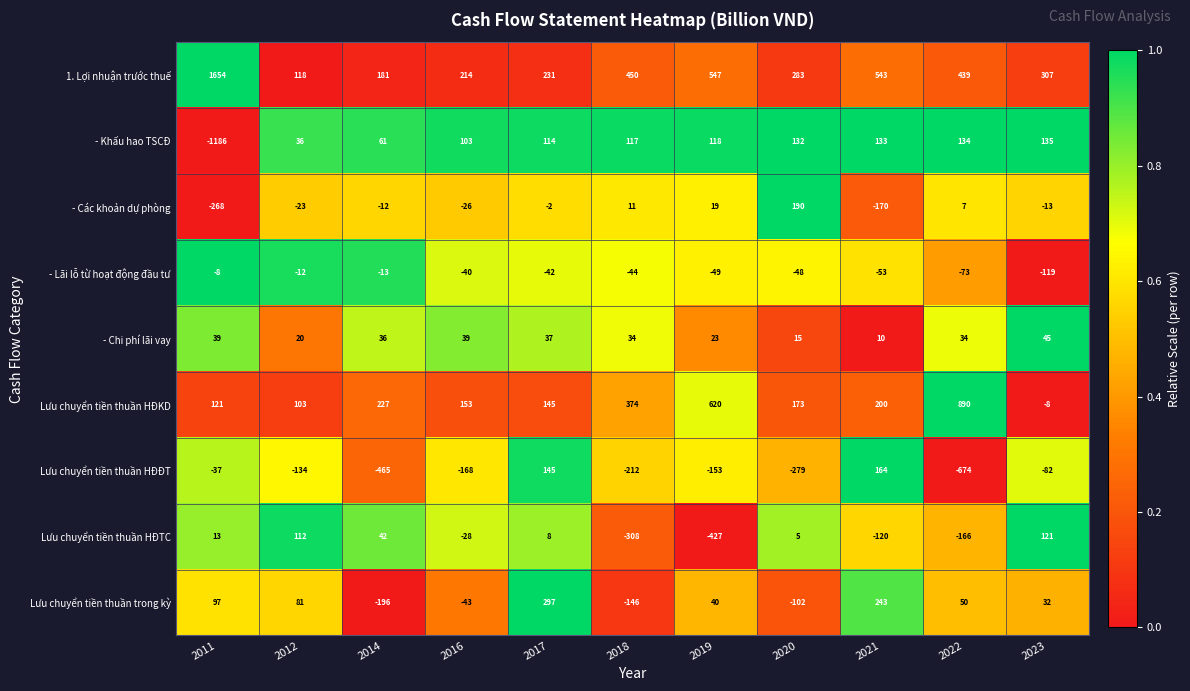

The Lưu chuyển tiền thuần HĐĐT series shows -82 at 2023. True or false?

True